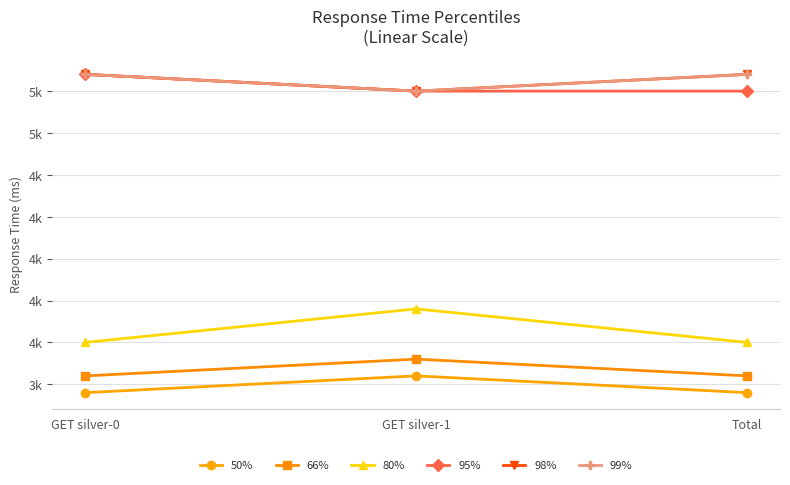

Reading left to right, transcribe all the data shown in this chart.

50%: 3200	3300	3200
66%: 3300	3400	3300
80%: 3500	3700	3500
95%: 5100	5000	5000
98%: 5100	5000	5100
99%: 5100	5000	5100